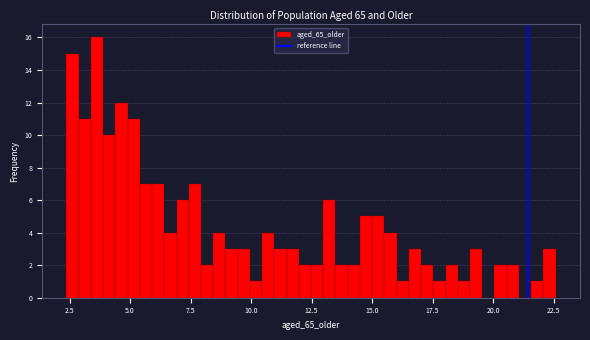

Read against the x-axis, roughly where is the centre of the tallest bar?

3.5